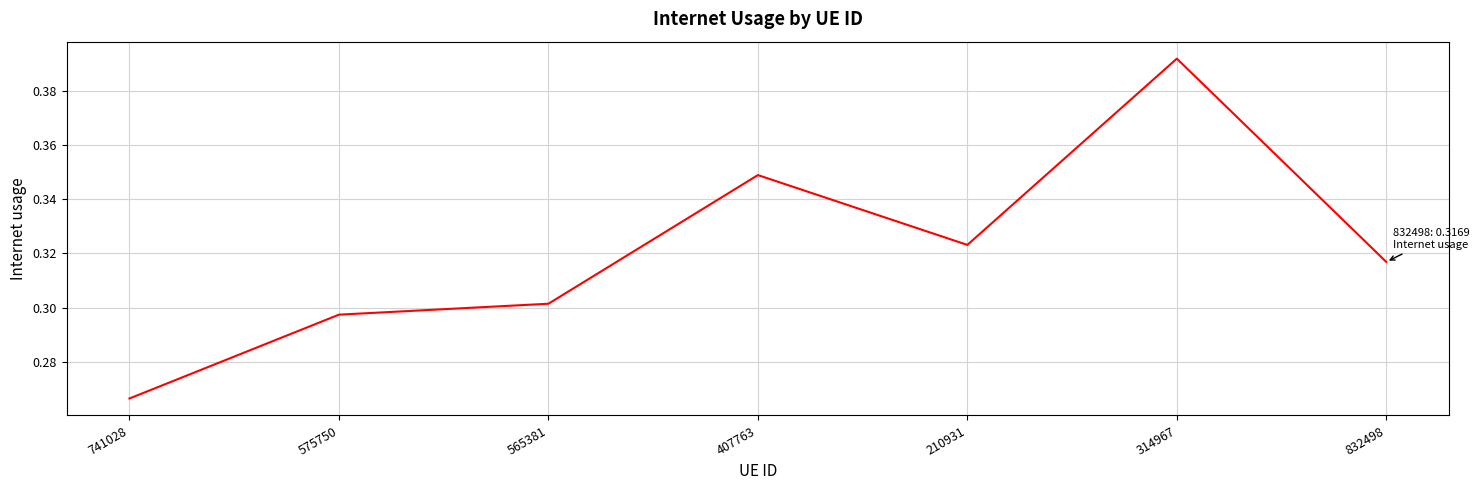

The chart shows a value of 0.2 at 407763. True or false?

False